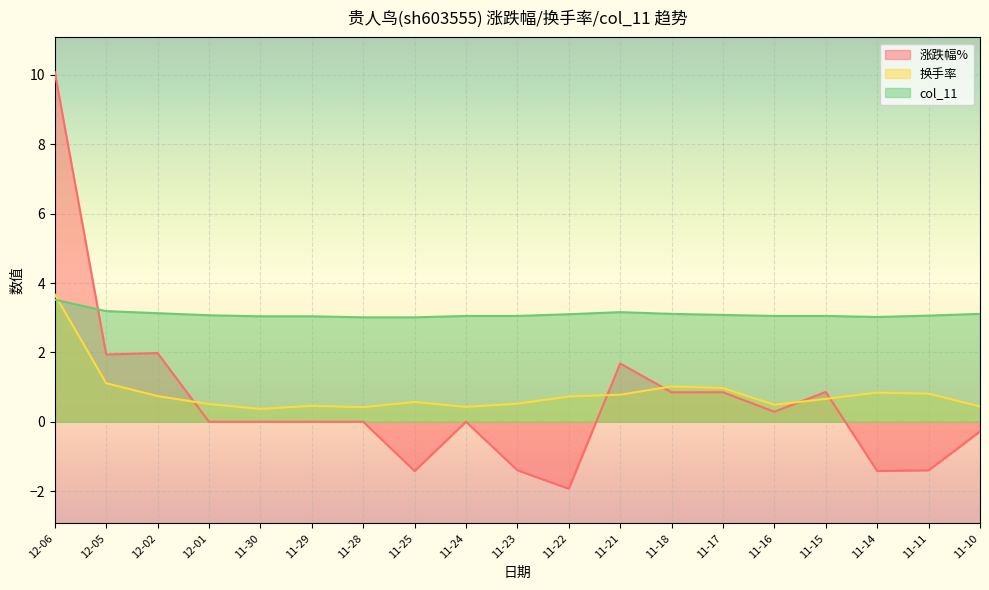

Which has a higher value, 12-02 or 11-15?

12-02